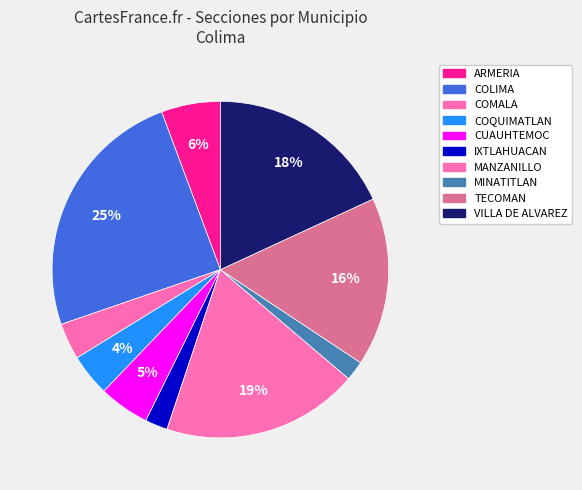

Which category has the biggest portion of the pie?

COLIMA